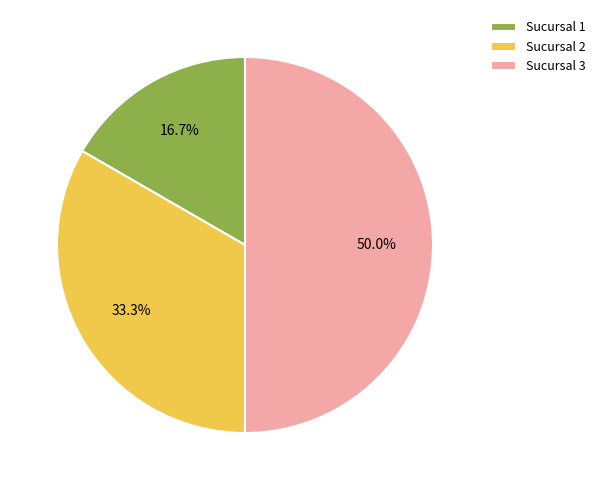

Does Sucursal 2 represent more than half of the total?

No